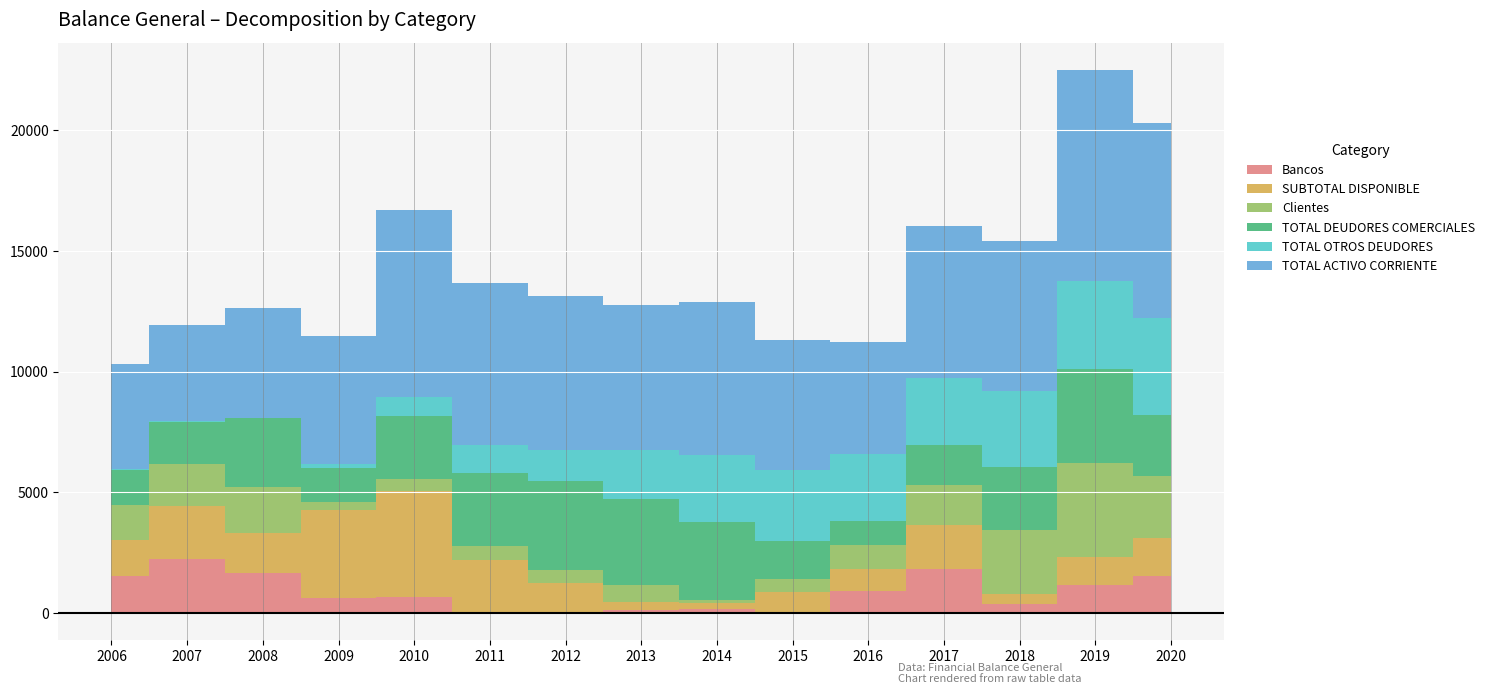

At 2017, list the series in order from smallest to largest.

Clientes, TOTAL DEUDORES COMERCIALES, Bancos, SUBTOTAL DISPONIBLE, TOTAL OTROS DEUDORES, TOTAL ACTIVO CORRIENTE